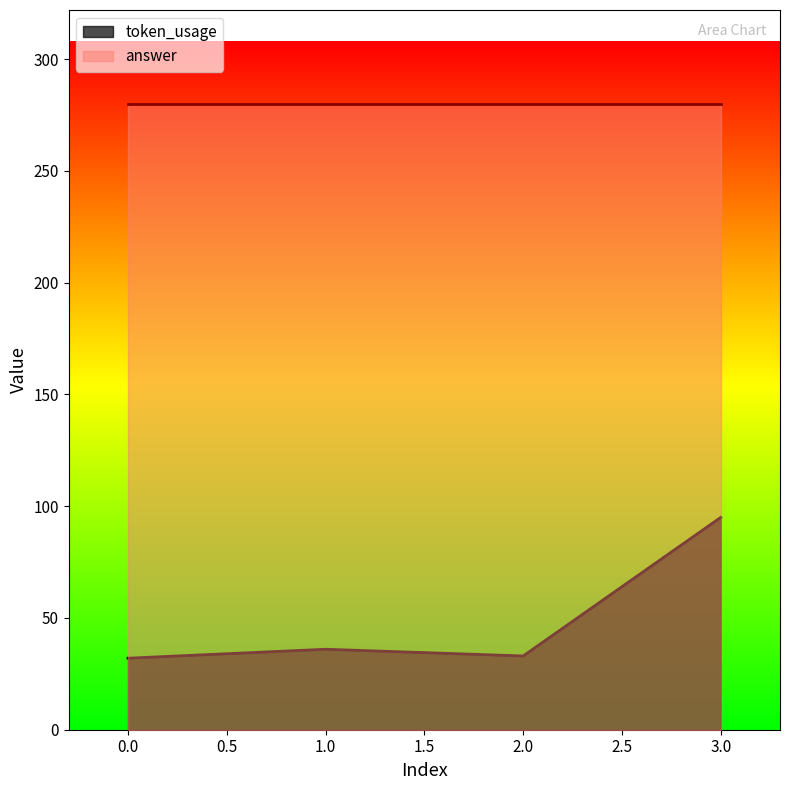

How many data points are less than 36?

2